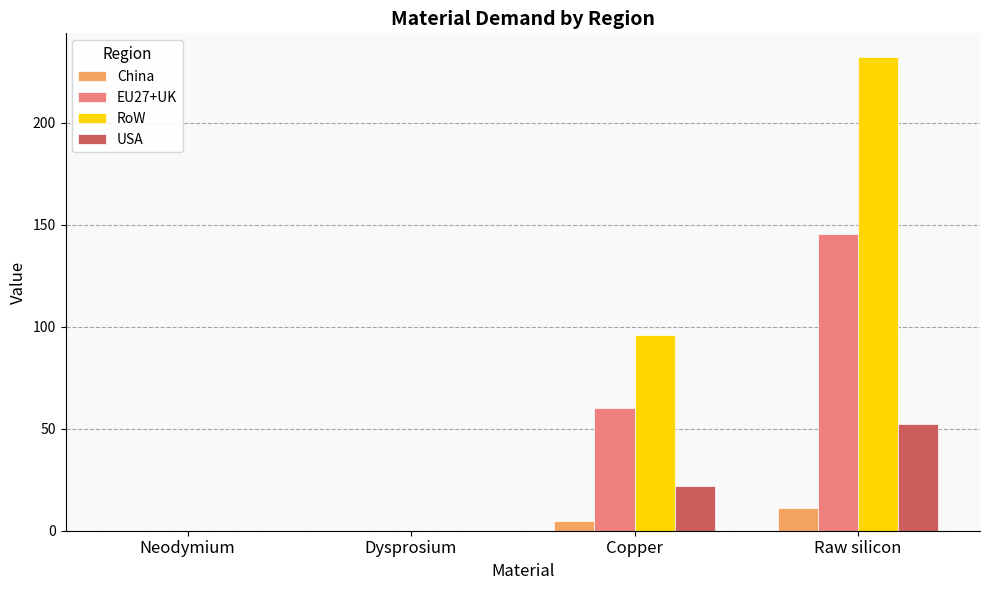

Is the value of EU27+UK at Neodymium greater than the value of China at Raw silicon?

No